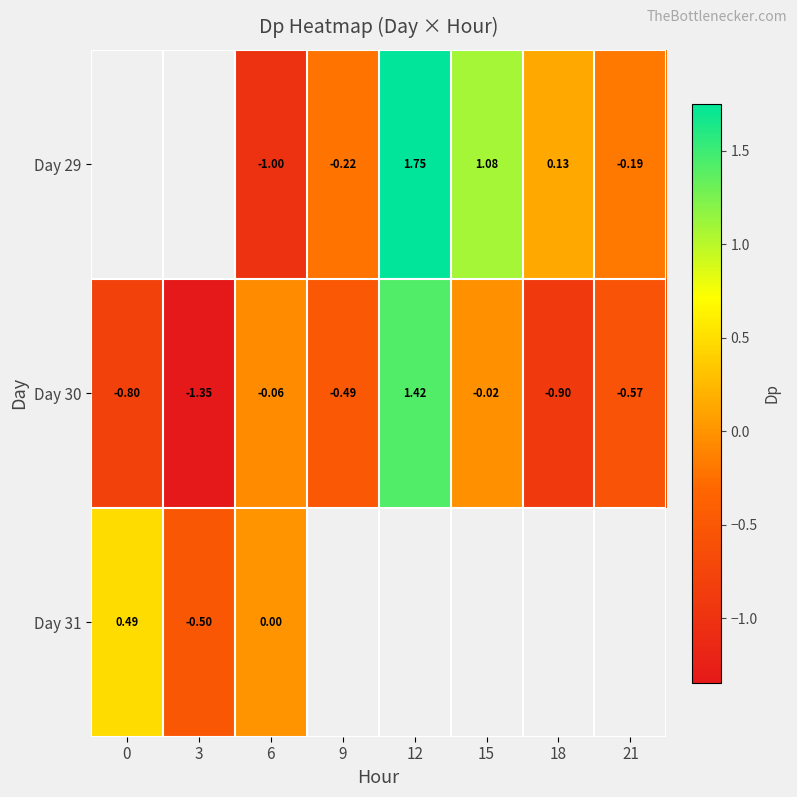

The value of Day 30 at 18 is -1.4. True or false?

False